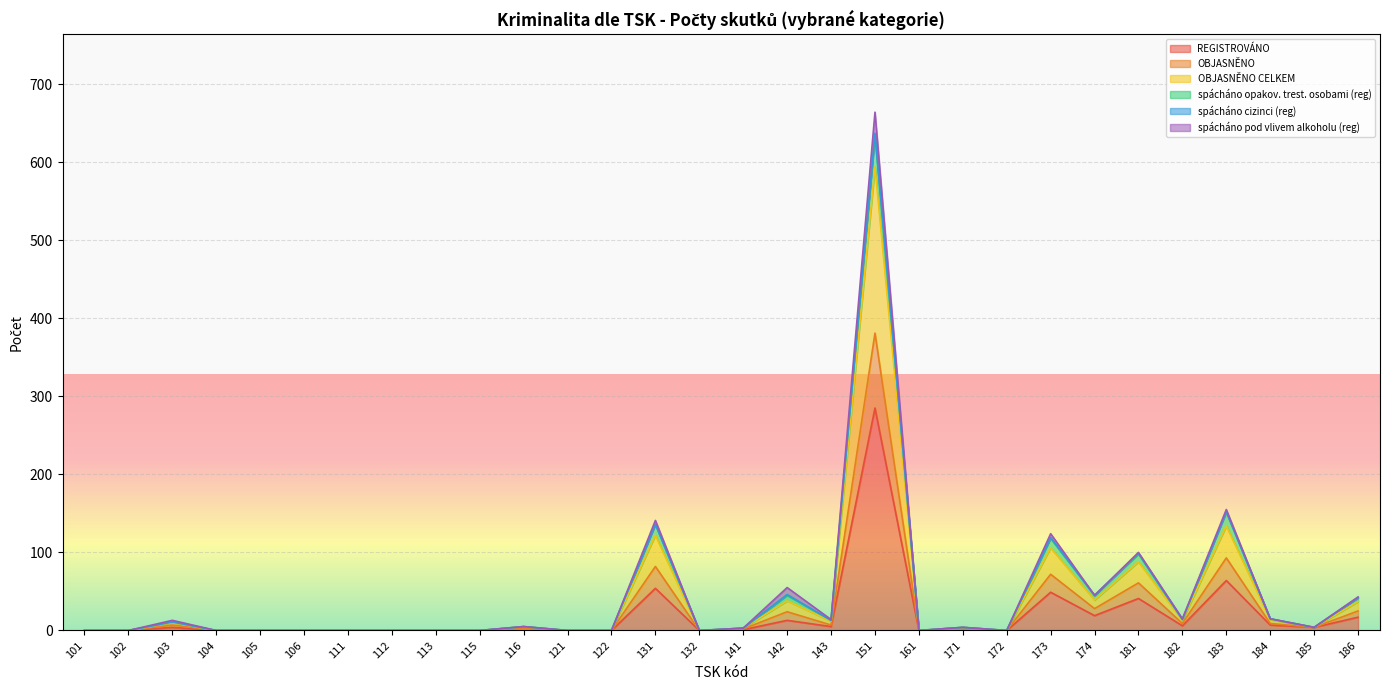

What is the highest value of the OBJASNĚNO CELKEM series?

594